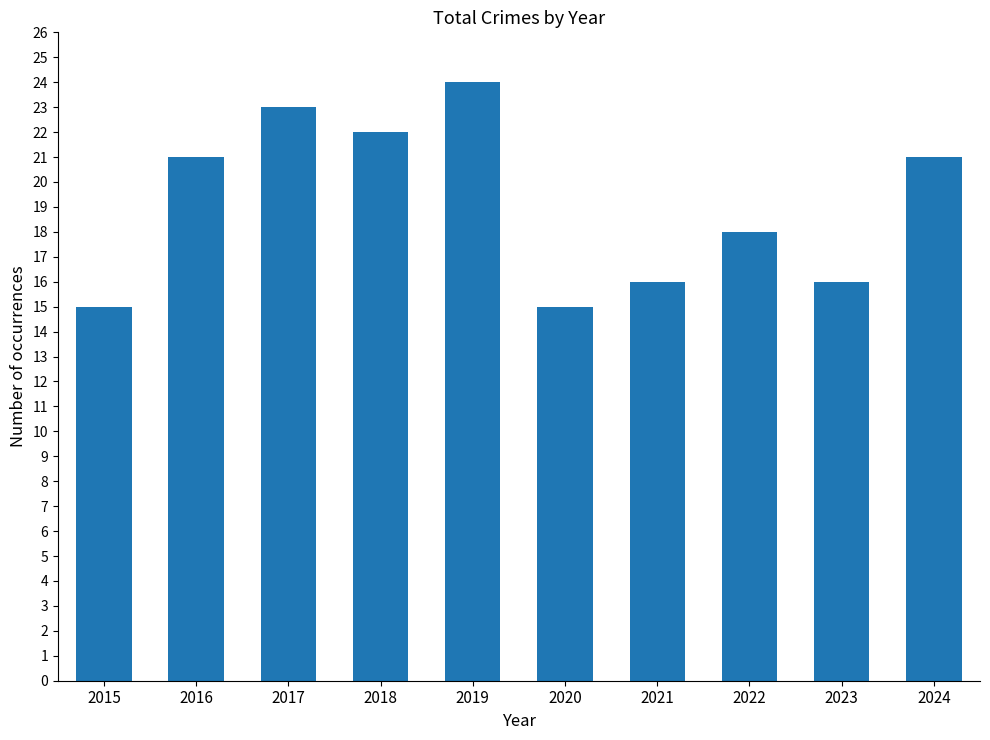

Are the bars horizontal?

No